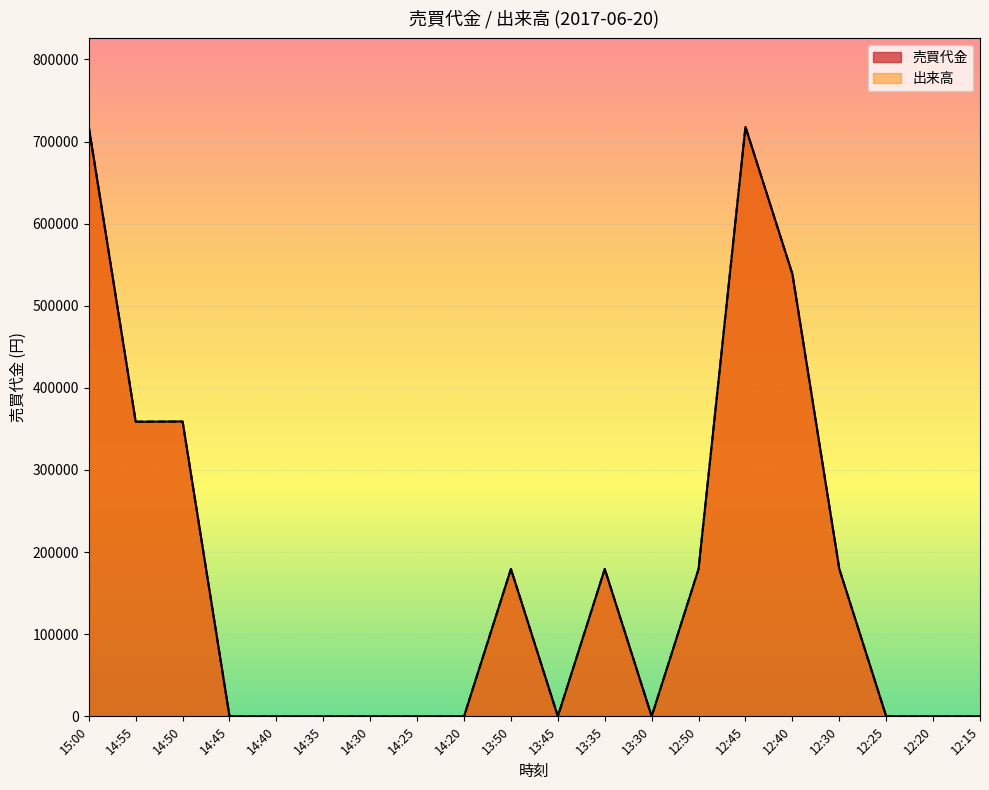

After their last crossing, which series has the higher values: 売買代金 or 出来高?

売買代金